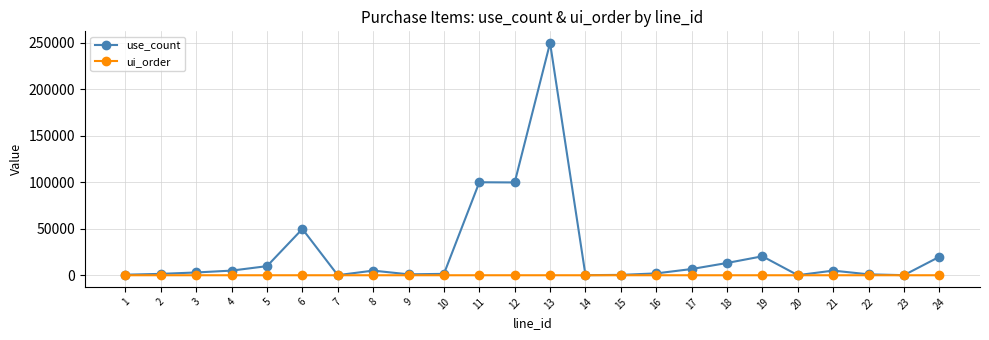

Does the chart have visible grid lines?

Yes